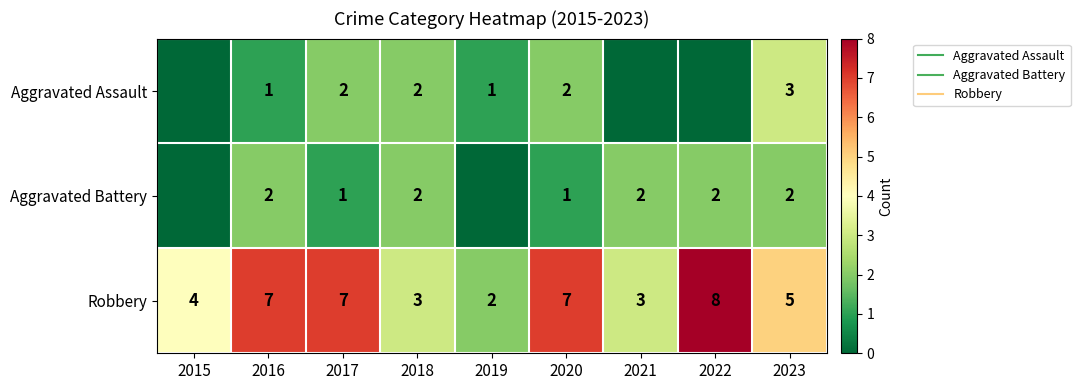

What is the sum of all Robbery values?

46